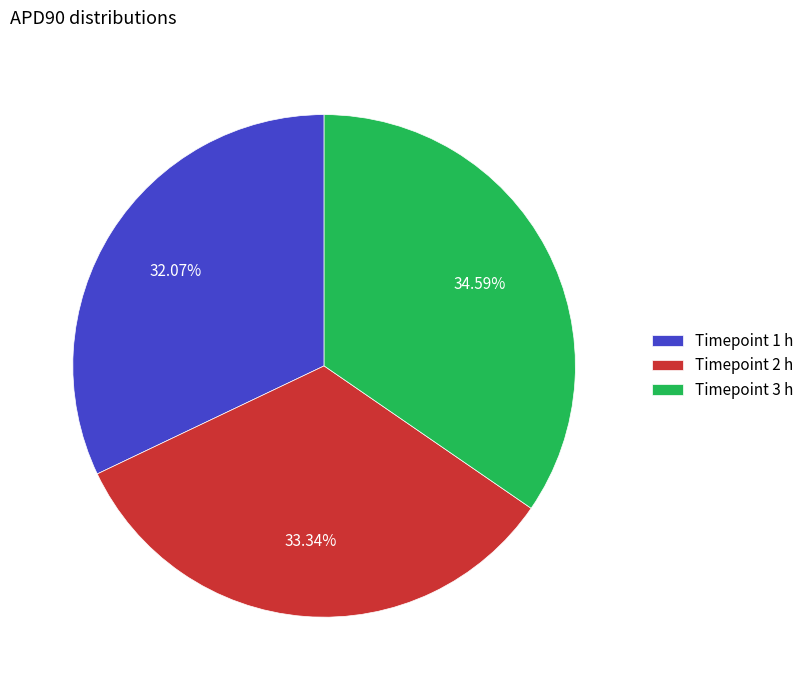

How many segments does this pie chart have?

3